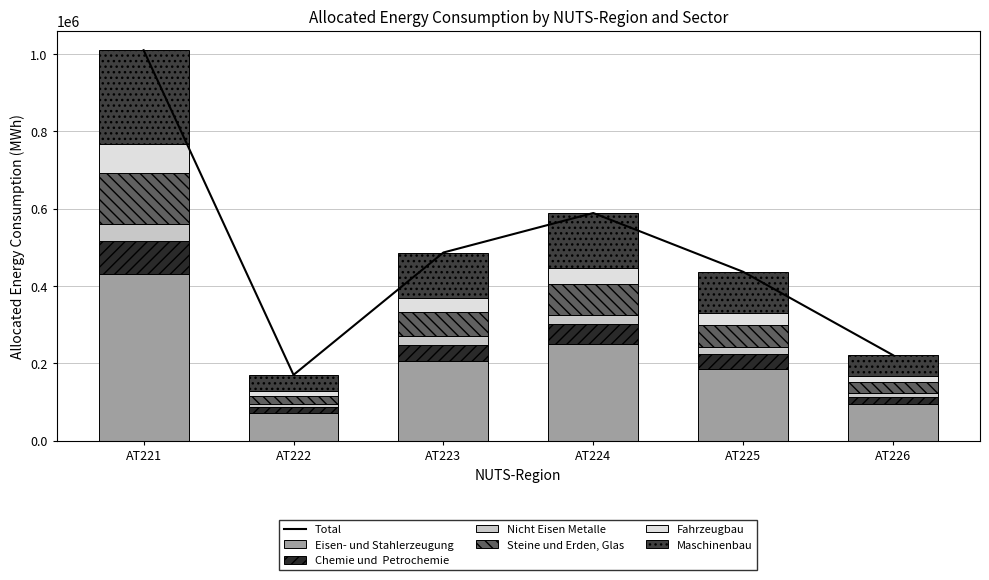

The value of Steine und Erden, Glas at AT226 is 14244.2. True or false?

False